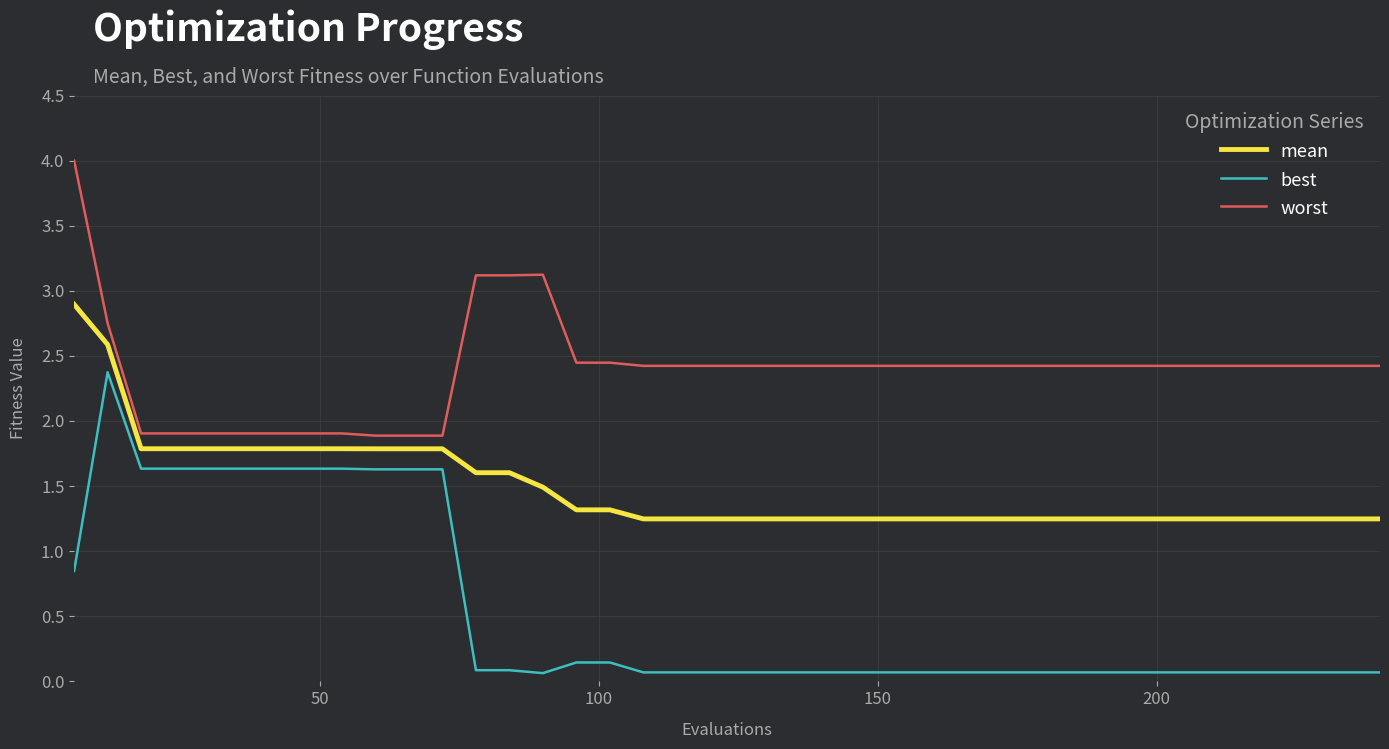

Which series has the widest spread of values?

best